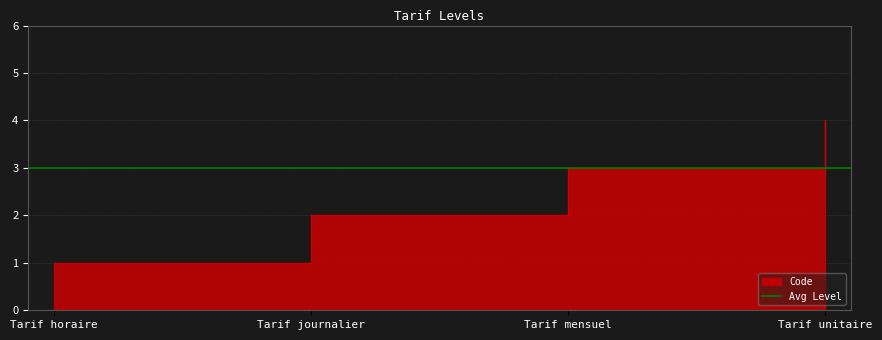

What is the label of the 2nd point from the right?

Tarif mensuel